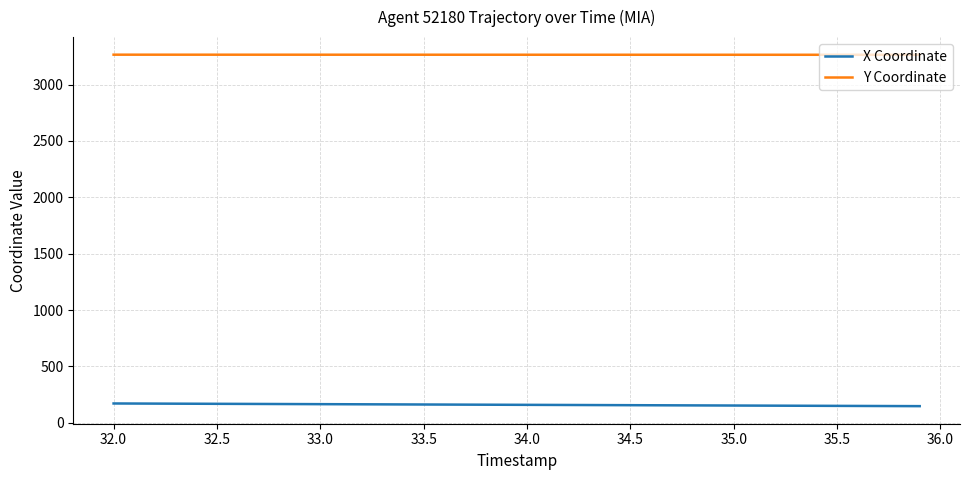

List the series in order of their overall mean, lowest first.

X Coordinate, Y Coordinate